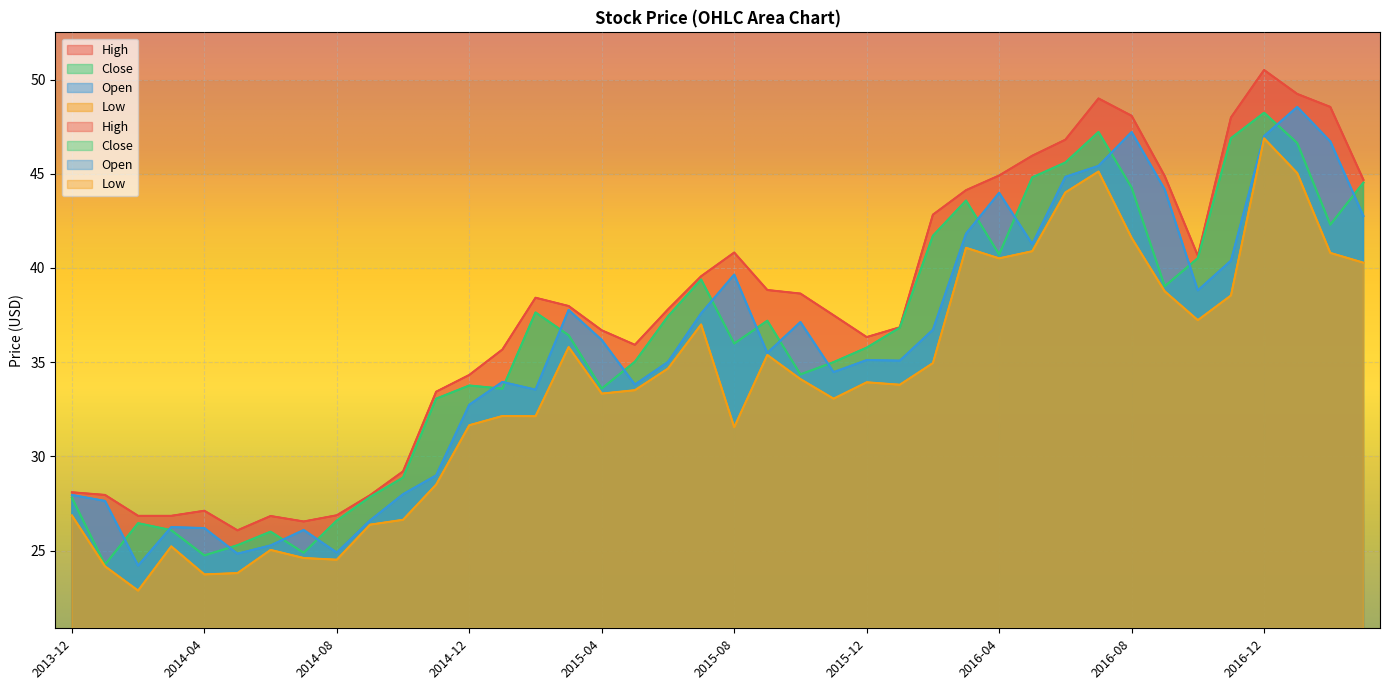

At which label does High reach its minimum?

2014-05